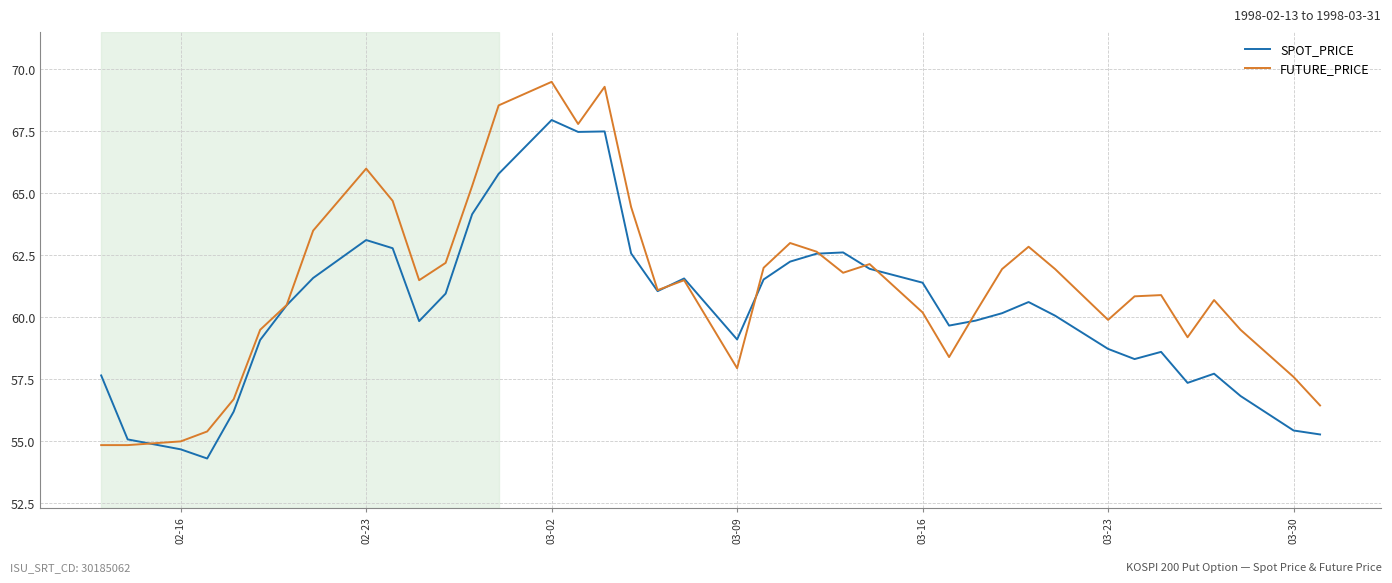

What is the sum of all FUTURE_PRICE values?

2452.4